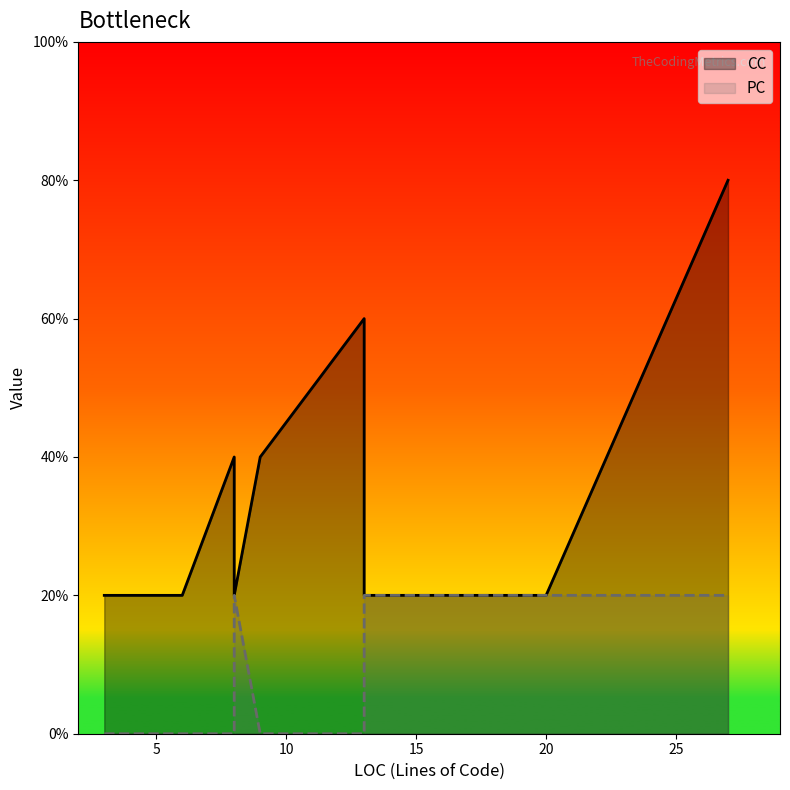

What is the difference between the maximum and minimum values in the PC series?

1